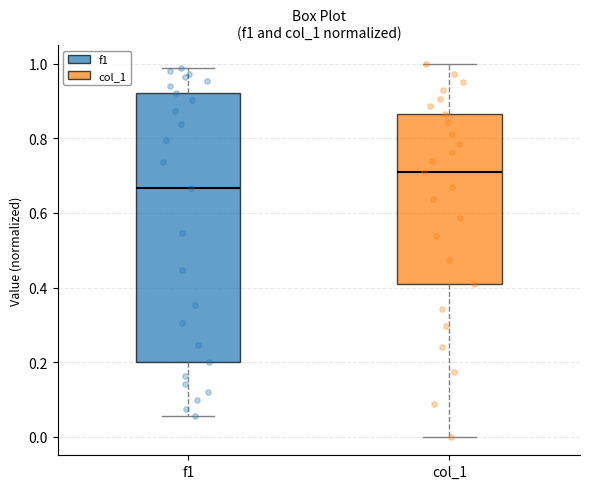

Reading left to right, transcribe this box plot: for each box, give where its median line is, the range the box spans, and where its two whiskers end, as read against the y-axis. The values are not printed on the chart, so give them approximately, as read against the axis.

f1: median 0.66, box 0.20 to 0.92, whiskers 0.06 to 0.98
col_1: median 0.70, box 0.40 to 0.86, whiskers 0.00 to 1.00